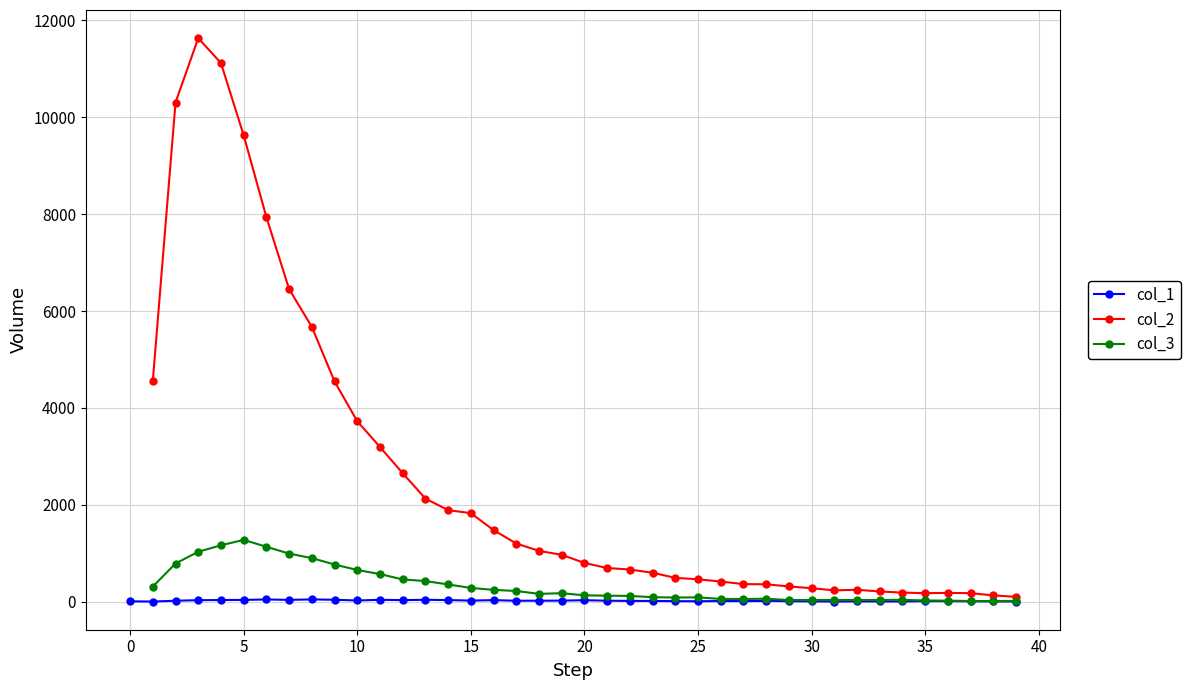

True or false: col_3 and col_2 cross at least once.

False